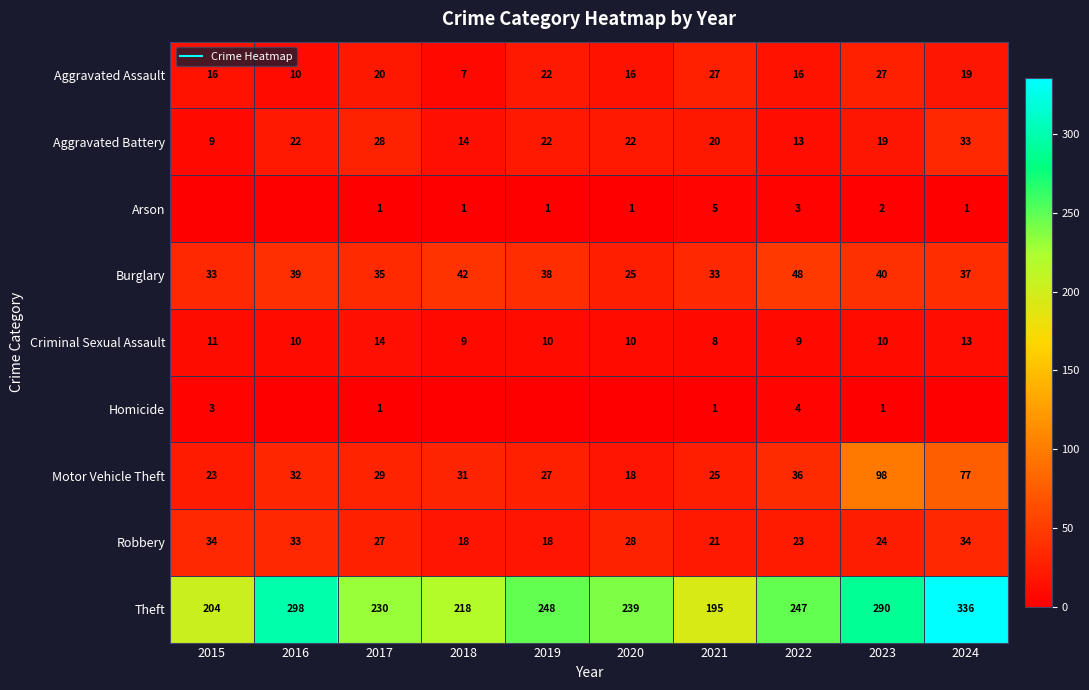

Rank the series by their maximum value, from lowest to highest.

Homicide, Arson, Criminal Sexual Assault, Aggravated Assault, Aggravated Battery, Robbery, Burglary, Motor Vehicle Theft, Theft